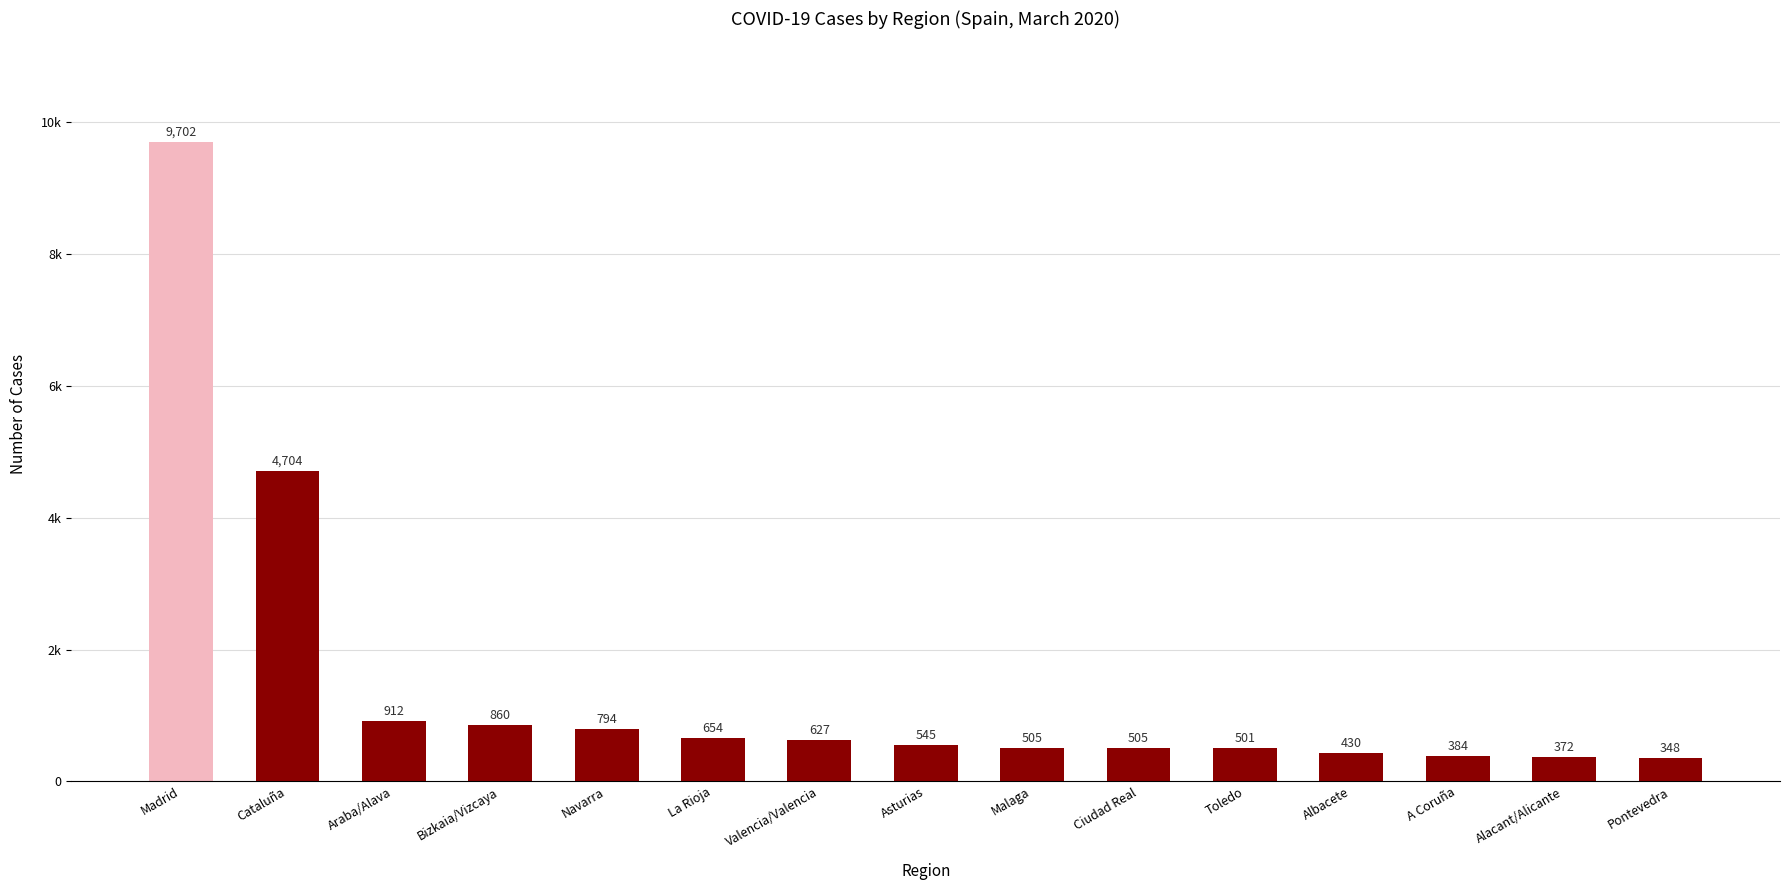

The value at Albacete is 282. True or false?

False